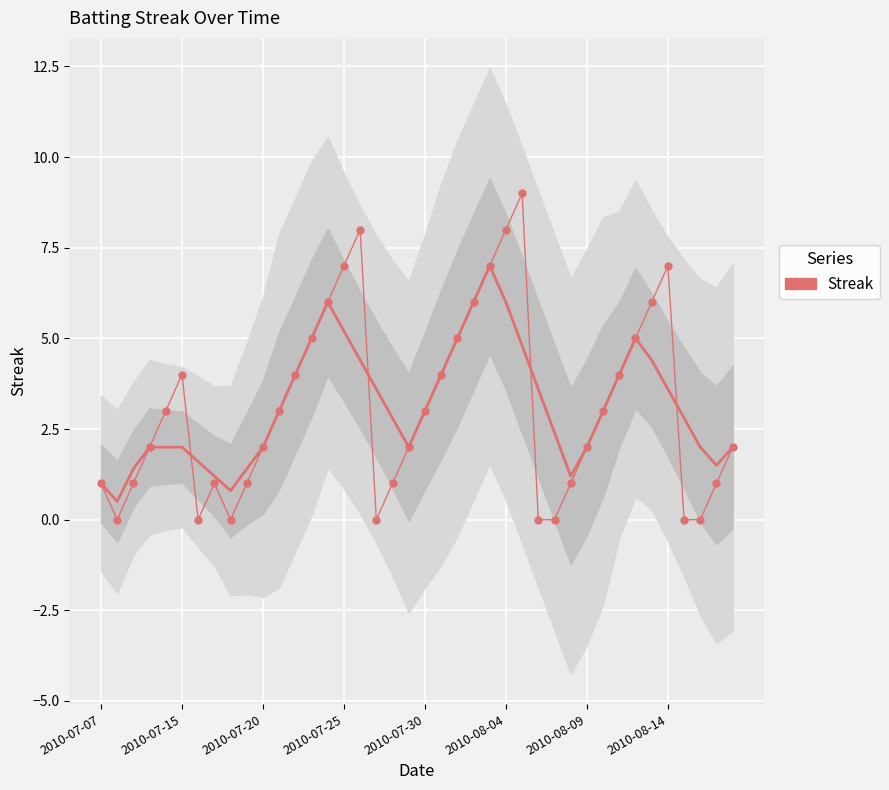

What is the value of the 1st point from the left?

1